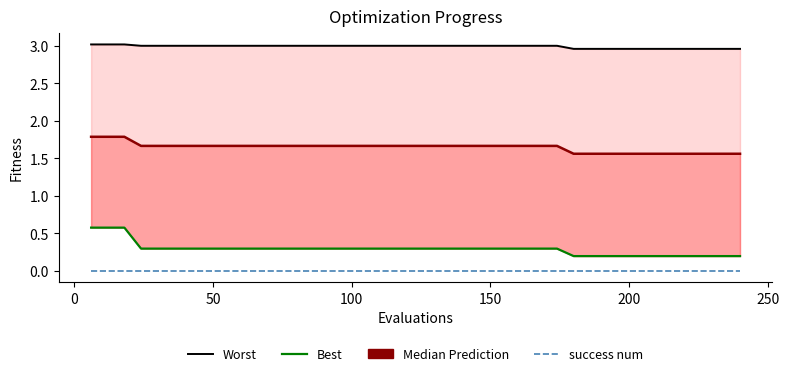

What is the difference between the highest and lowest values at 100?

3.0